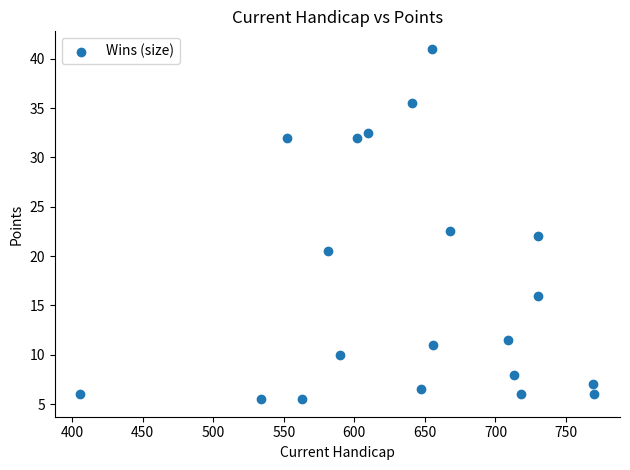

What Y value in the scatter plot is closest to 23?

22.5